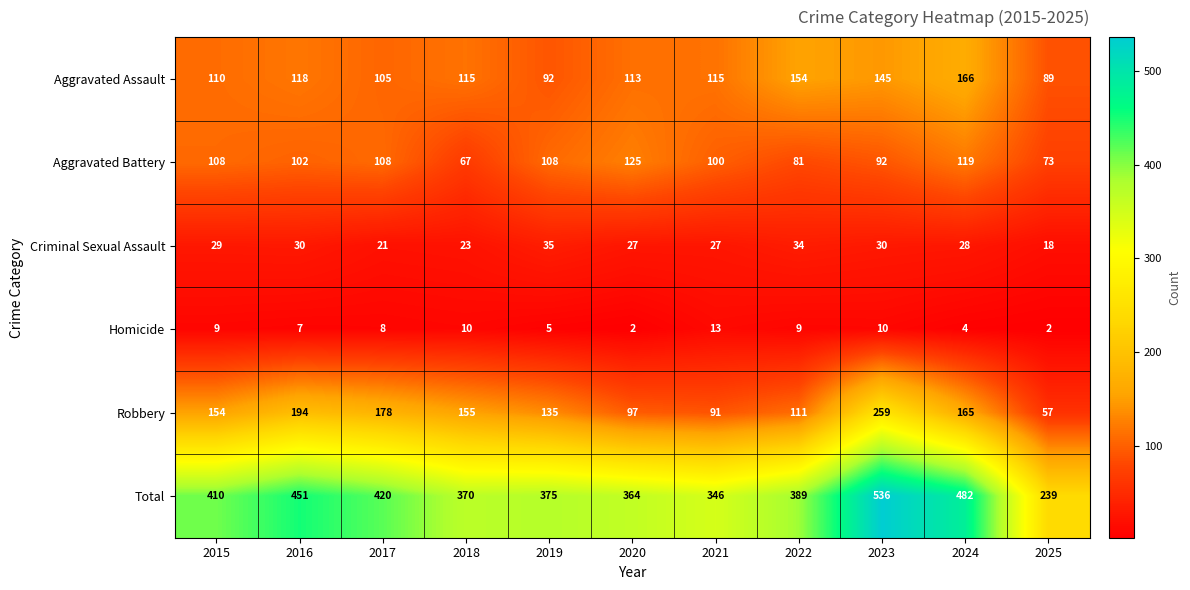

How many distinct data groups are displayed?

6